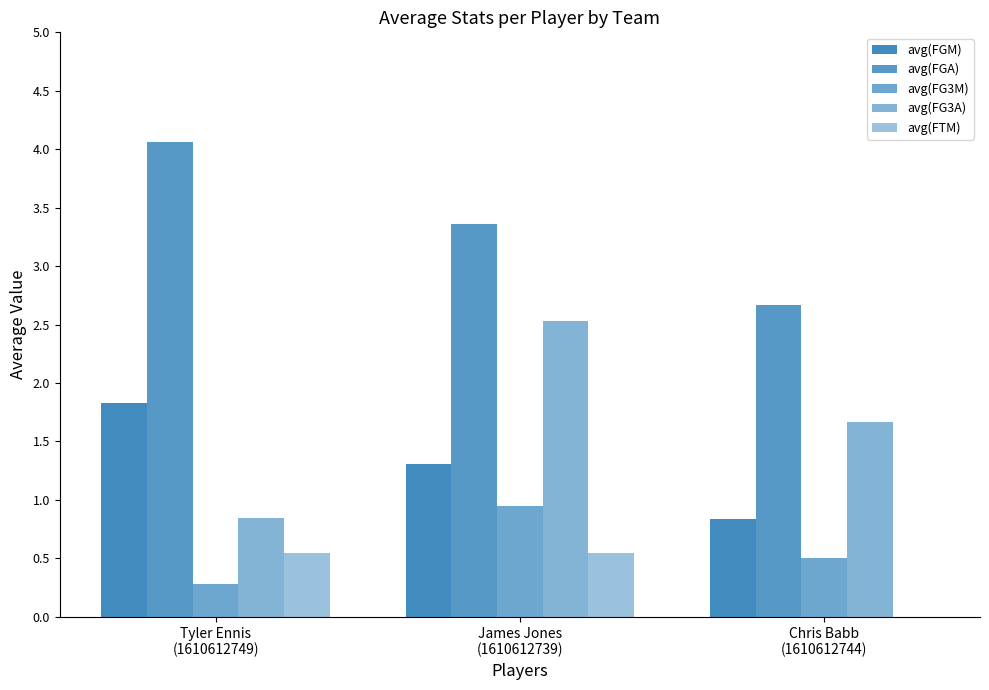

What is the greatest value displayed?

4.1